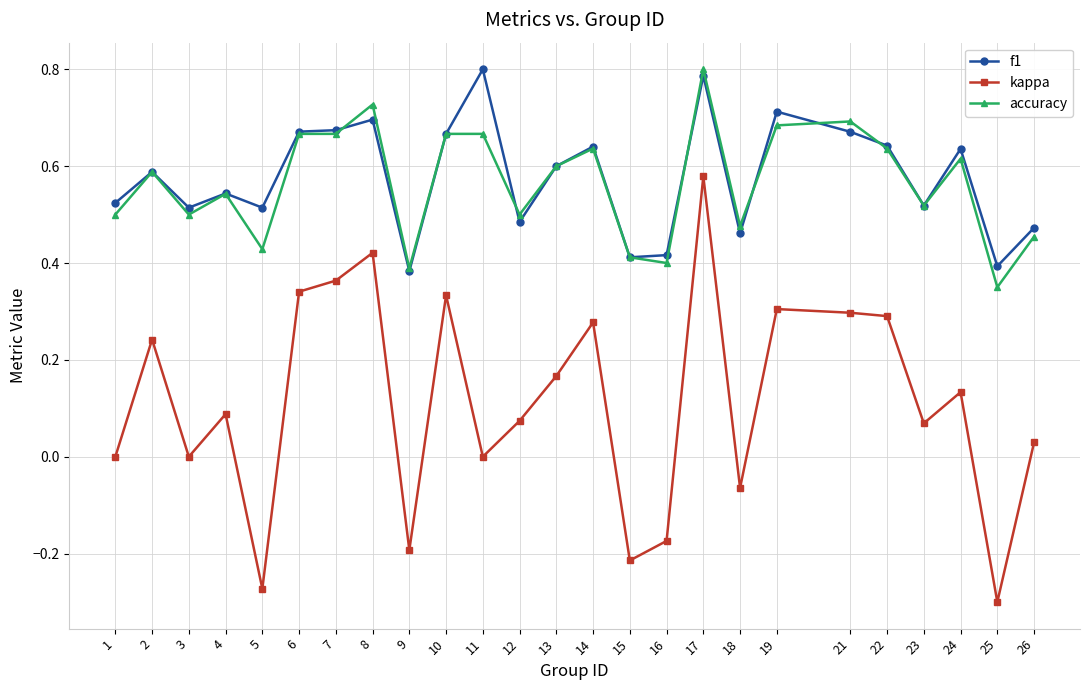

Which series has the widest spread of values?

kappa